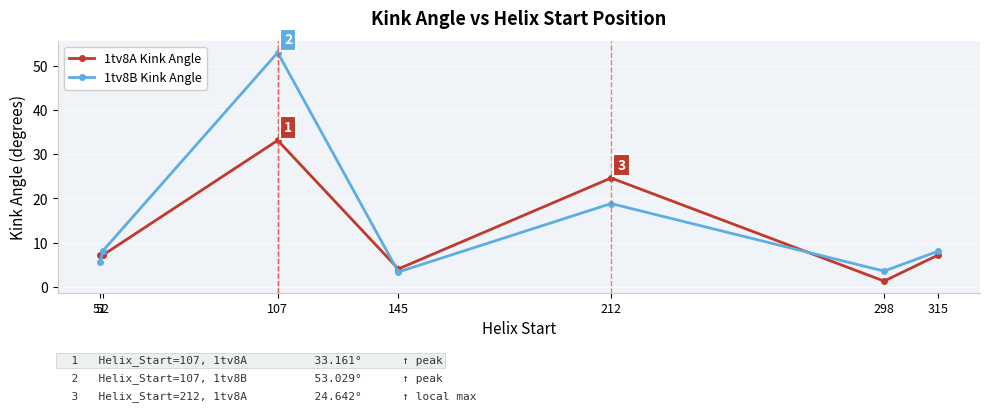

In 1tv8A Kink Angle, how many points are higher than both neighbors (excluding endpoints)?

2